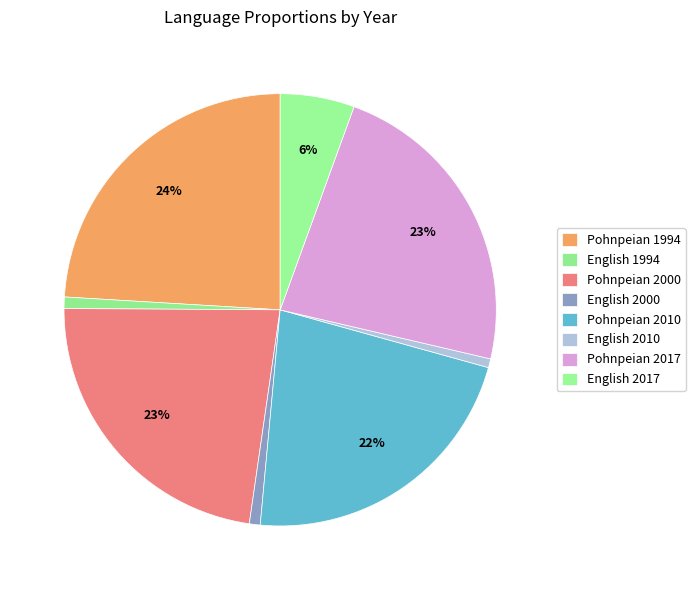

What is the smallest slice in the pie chart?

English 2010